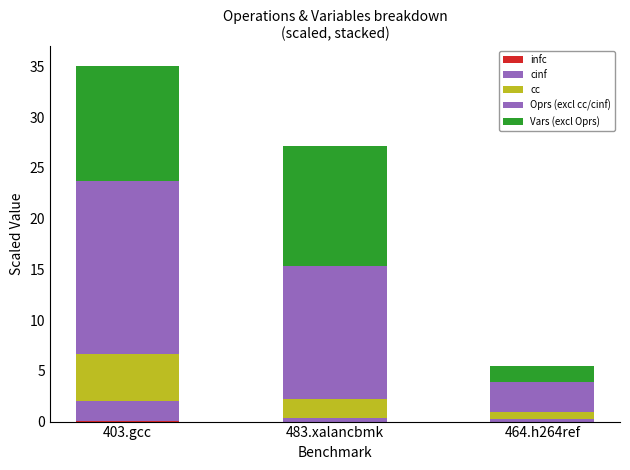

Is it true that Vars (excl Oprs) equals 8.1 at 483.xalancbmk?

False